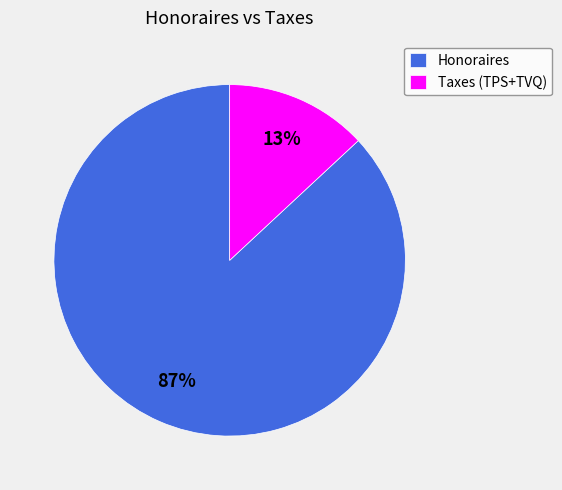

How many slices are in this pie chart?

2